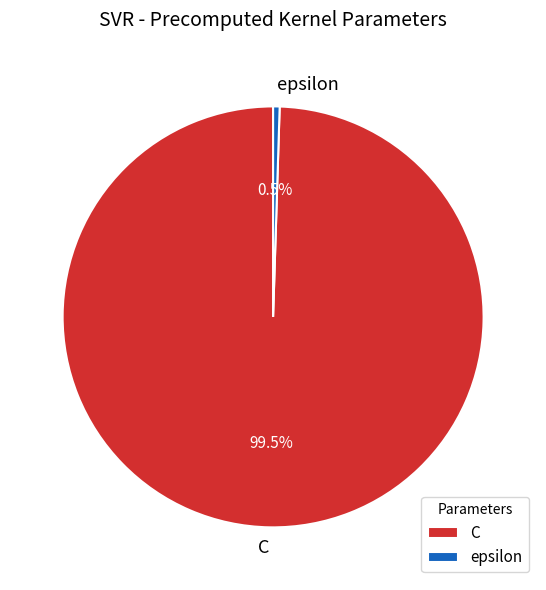

To the nearest percent, what is the average slice percentage?

50%